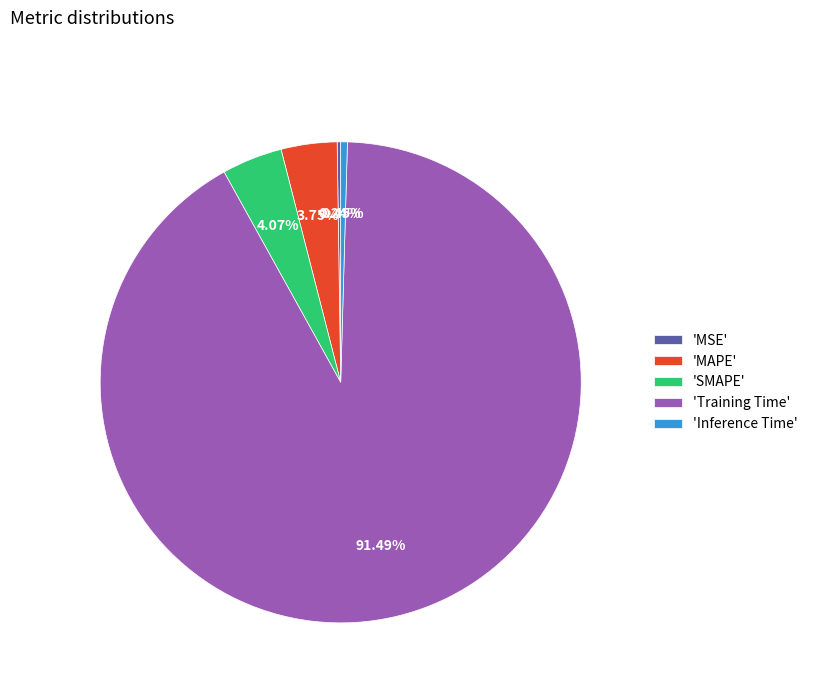

Is there a majority slice in this chart?

Yes